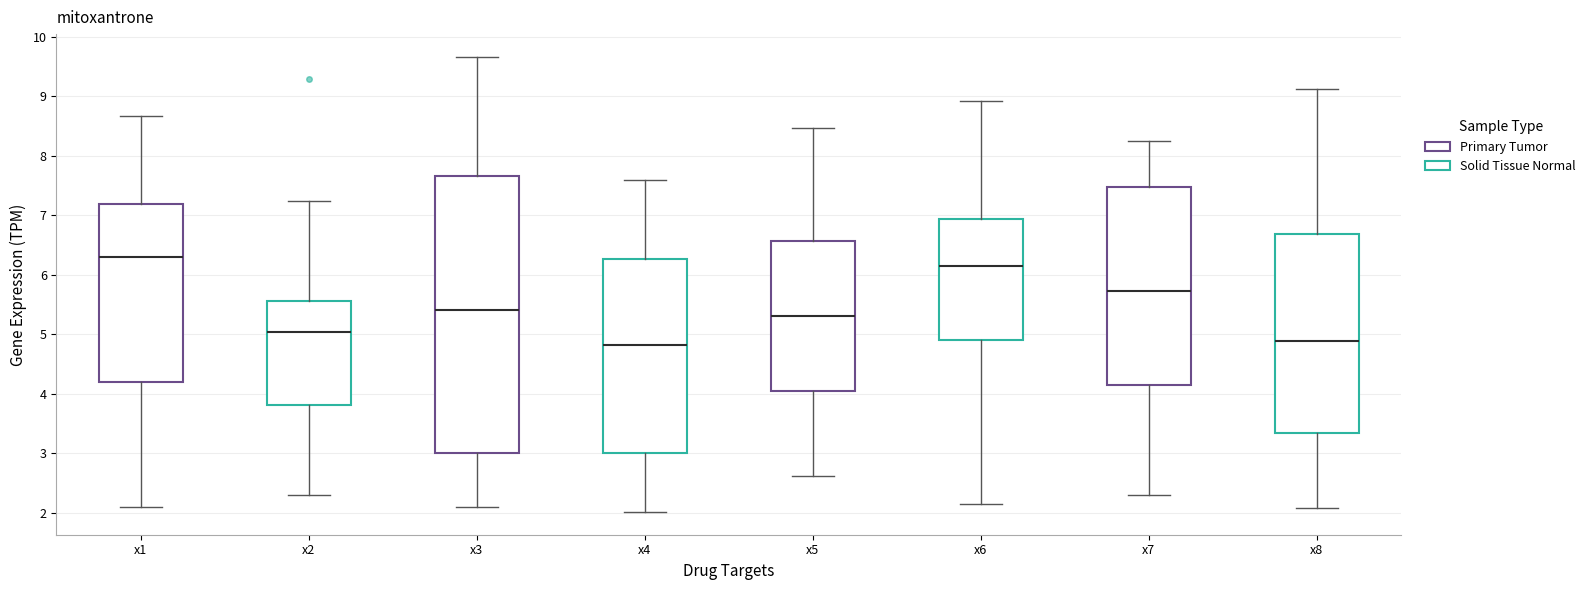

Reading left to right, transcribe this box plot: for each box, give where its median line is, the range the box spans, and where its two whiskers end, as read against the y-axis. The values are not printed on the chart, so give them approximately, as read against the axis.

x1: median 6.3, box 4.2 to 7.2, whiskers 2.1 to 8.7
x2: median 5.0, box 3.8 to 5.6, whiskers 2.3 to 7.2
x3: median 5.4, box 3.0 to 7.7, whiskers 2.1 to 9.7
x4: median 4.8, box 3.0 to 6.3, whiskers 2.0 to 7.6
x5: median 5.3, box 4.0 to 6.6, whiskers 2.6 to 8.5
x6: median 6.1, box 4.9 to 6.9, whiskers 2.1 to 8.9
x7: median 5.7, box 4.1 to 7.5, whiskers 2.3 to 8.2
x8: median 4.9, box 3.3 to 6.7, whiskers 2.1 to 9.1